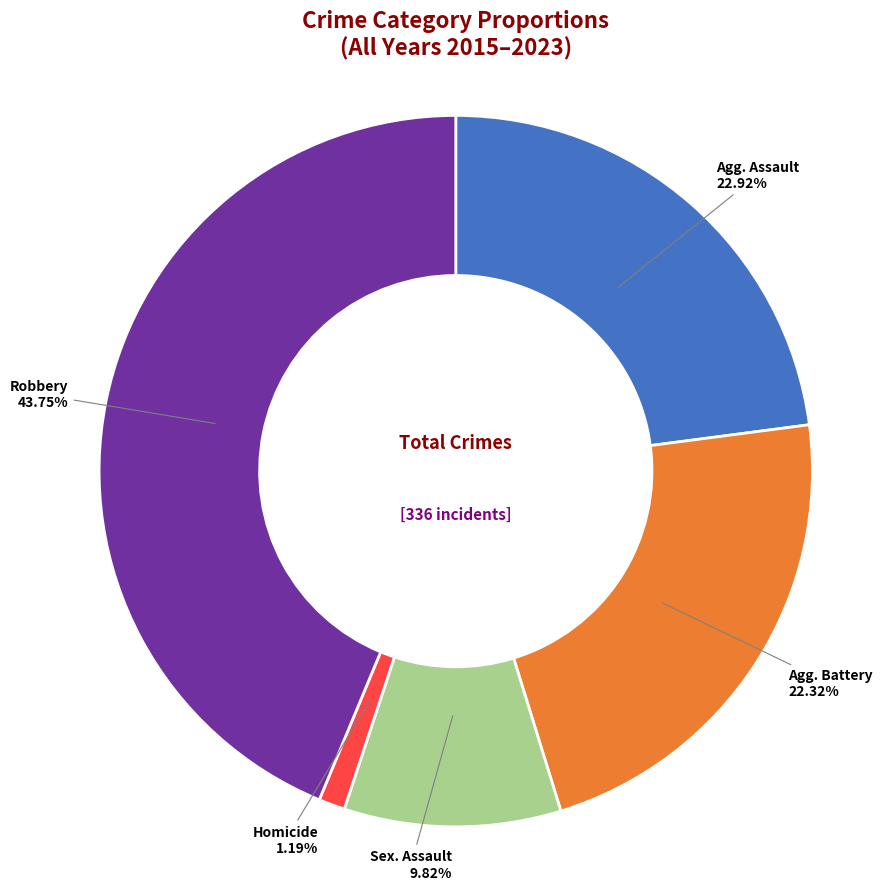

Does any single category account for the majority?

No